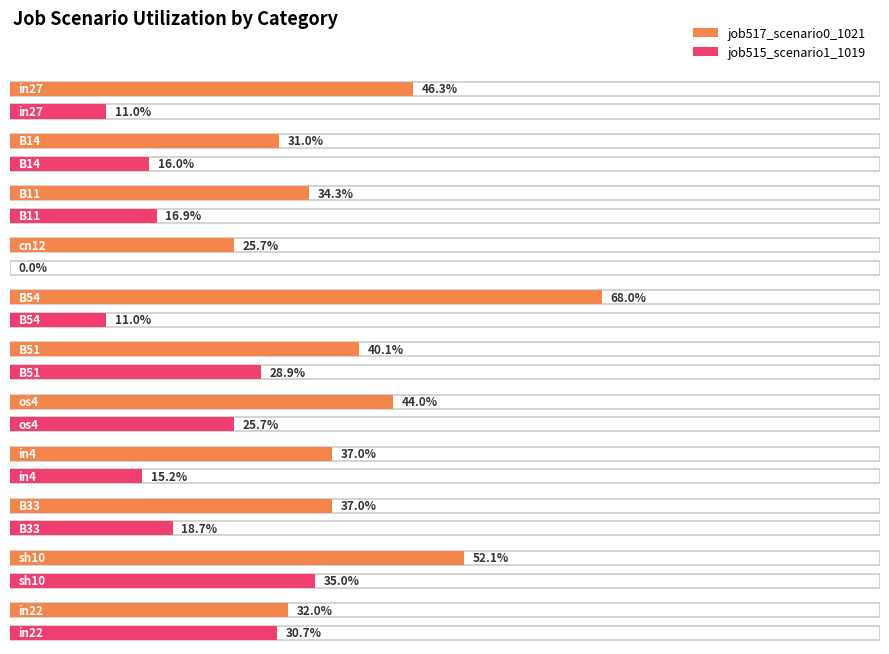

The value of job517_scenario0_1021 at in22 is 0.1. True or false?

False